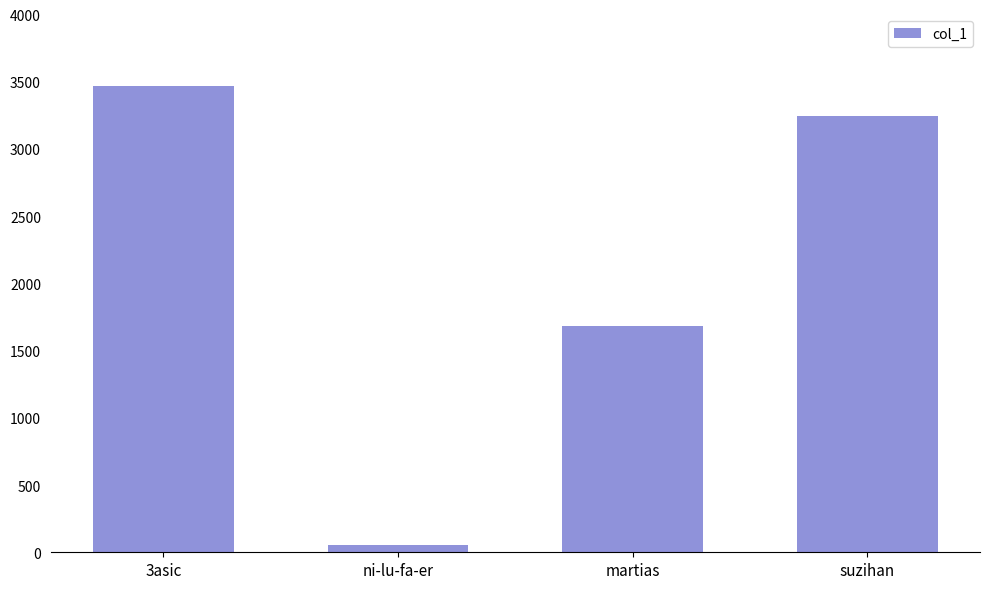

What is the change in value from ni-lu-fa-er to suzihan?

+3196